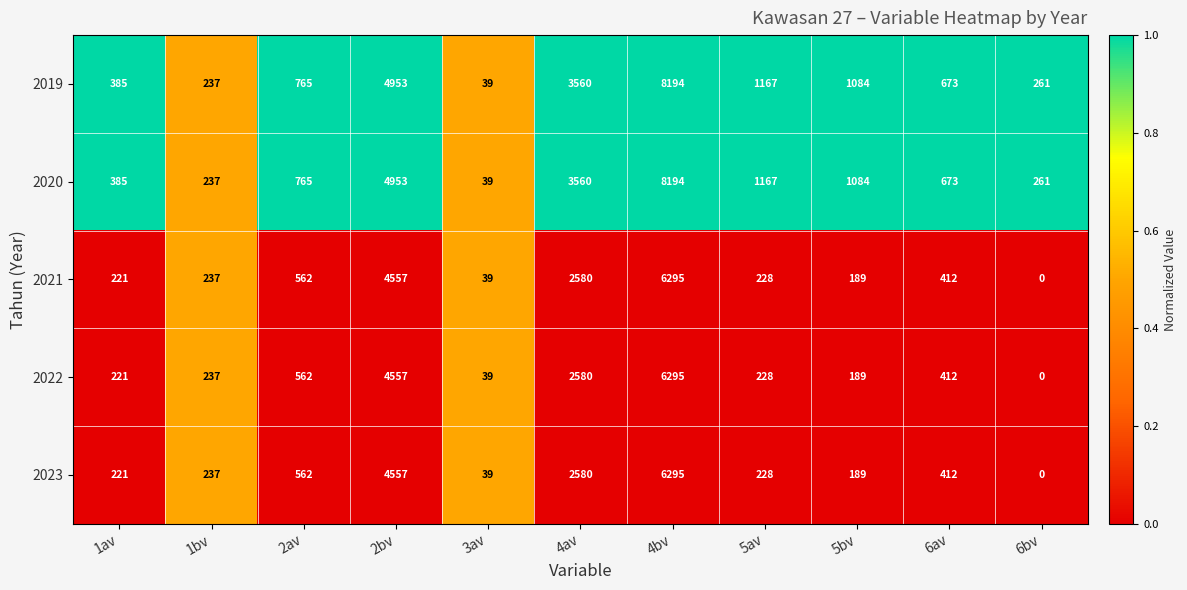

Where is 2022 nearest to the value 3147?

4av